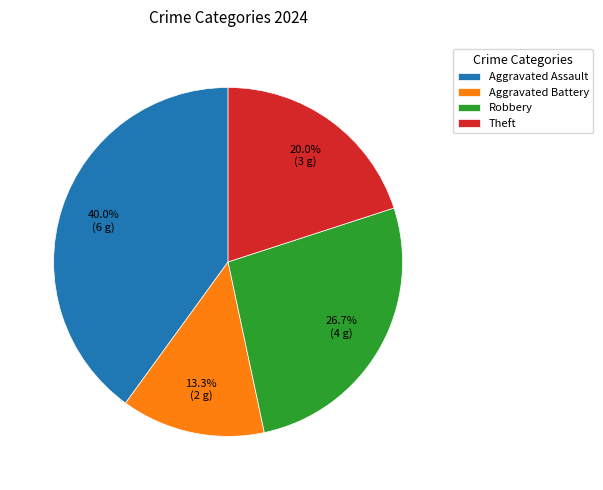

Combined, what portion of the pie is Aggravated Battery and Robbery?

40.0%